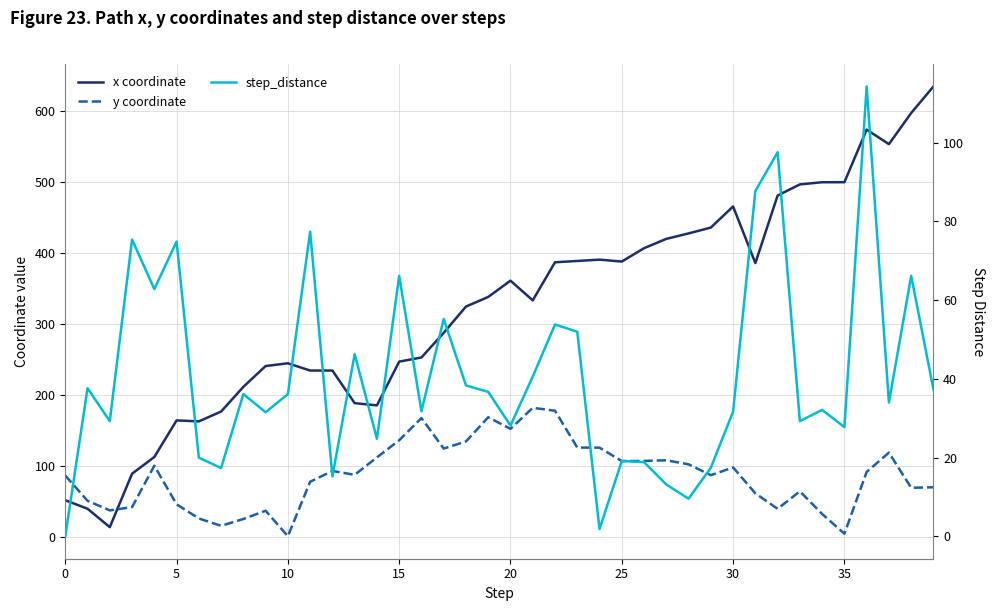

Where does the x coordinate series first go above 338?

19